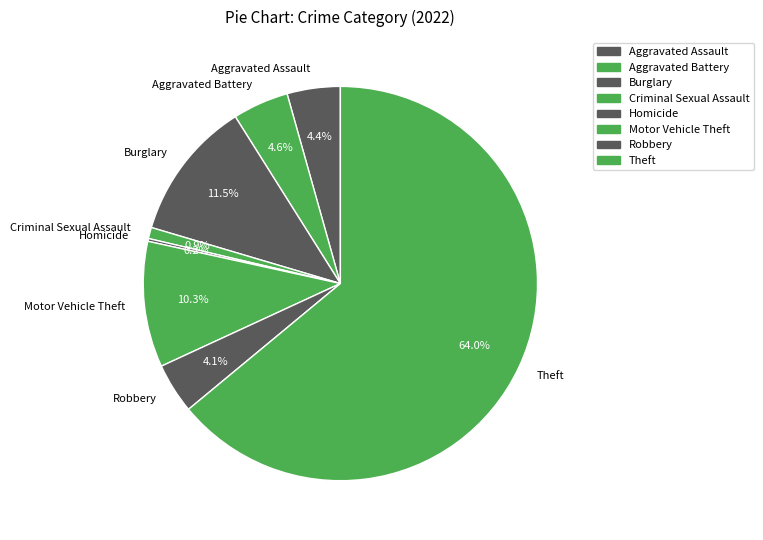

Approximately how many times larger is the value at Burglary compared to Motor Vehicle Theft?

1.1